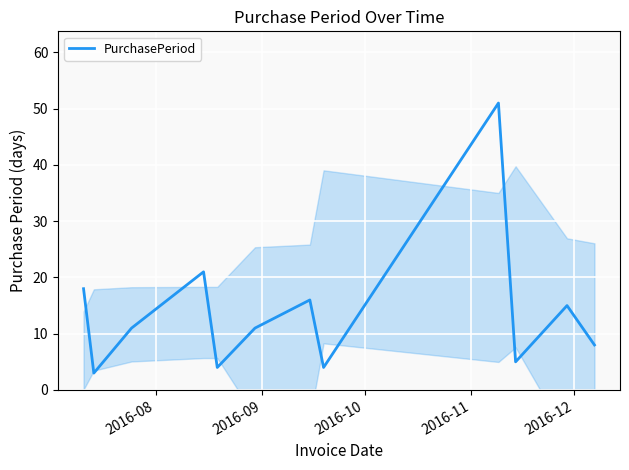

Is this an area chart (filled region under the line)?

No